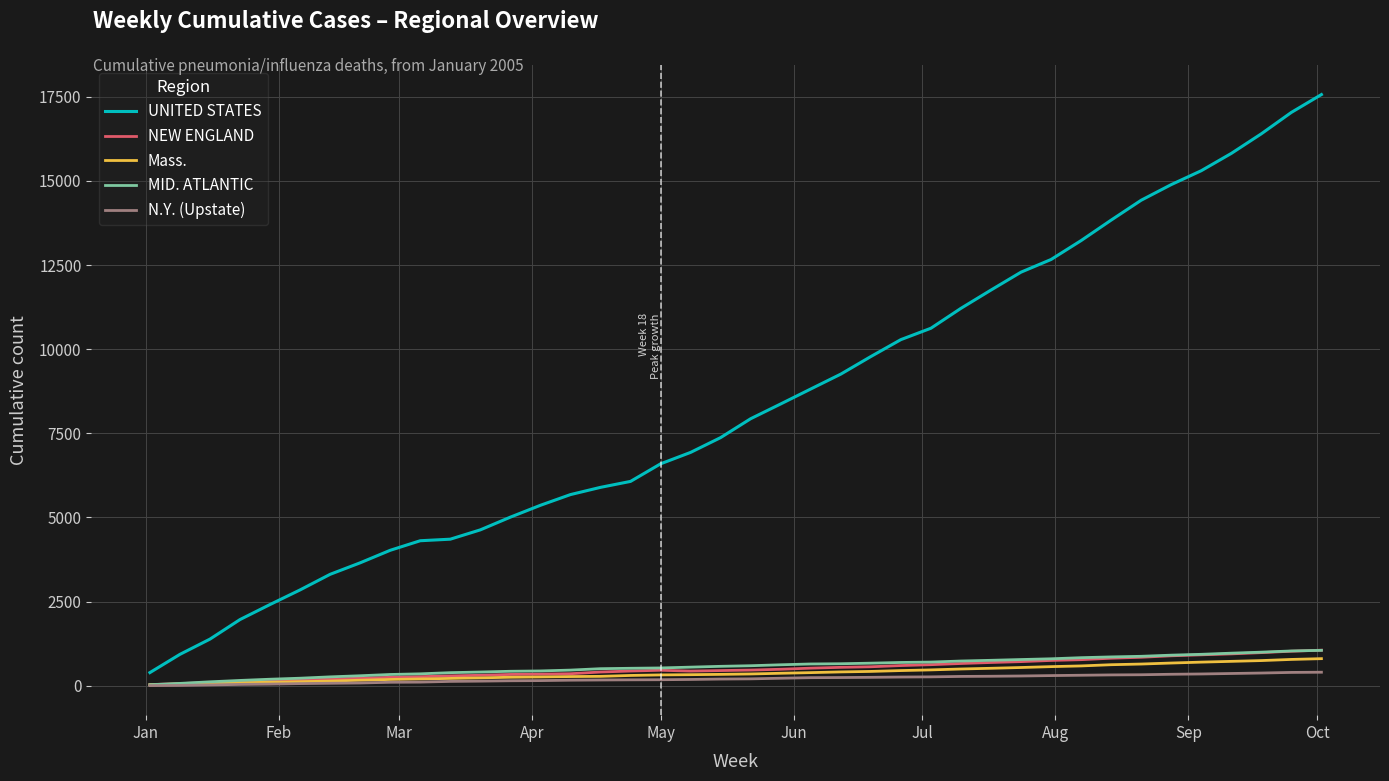

What is the greatest value displayed?

17567